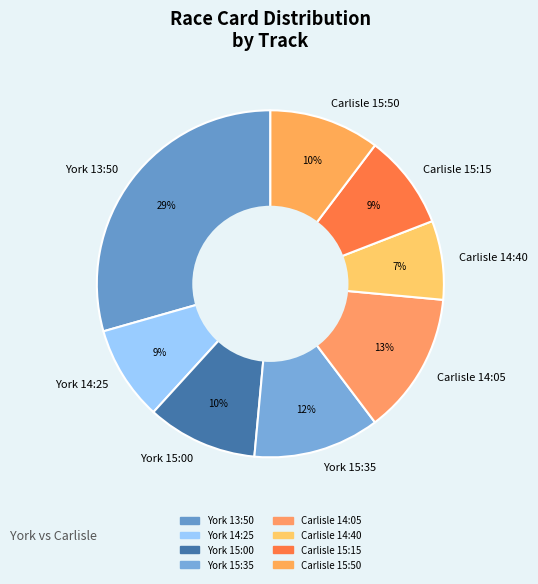

To the nearest percent, what portion does Carlisle 14:05 represent?

13%